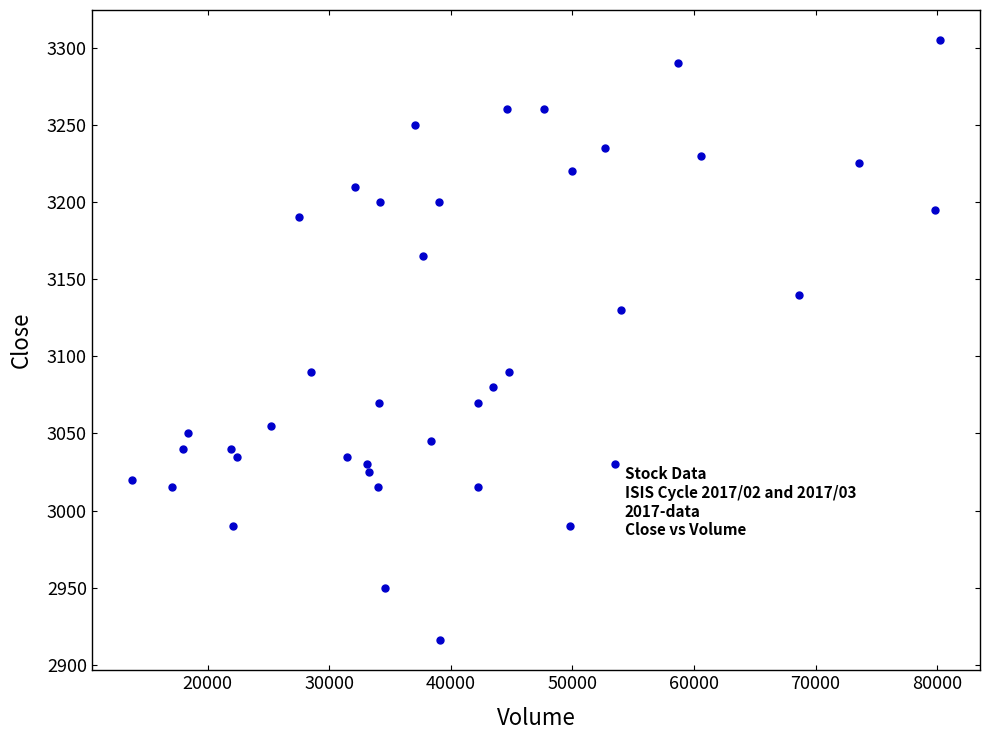

What is the range of X values (max minus min)?

66400